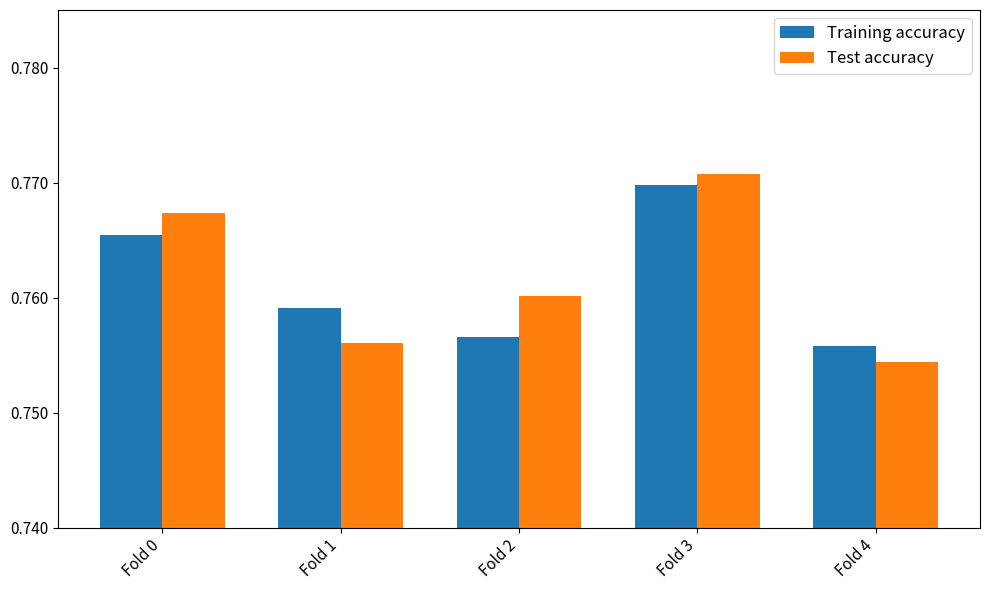

List the labels in order of Training accuracy value, smallest first.

Fold 4, Fold 2, Fold 1, Fold 0, Fold 3